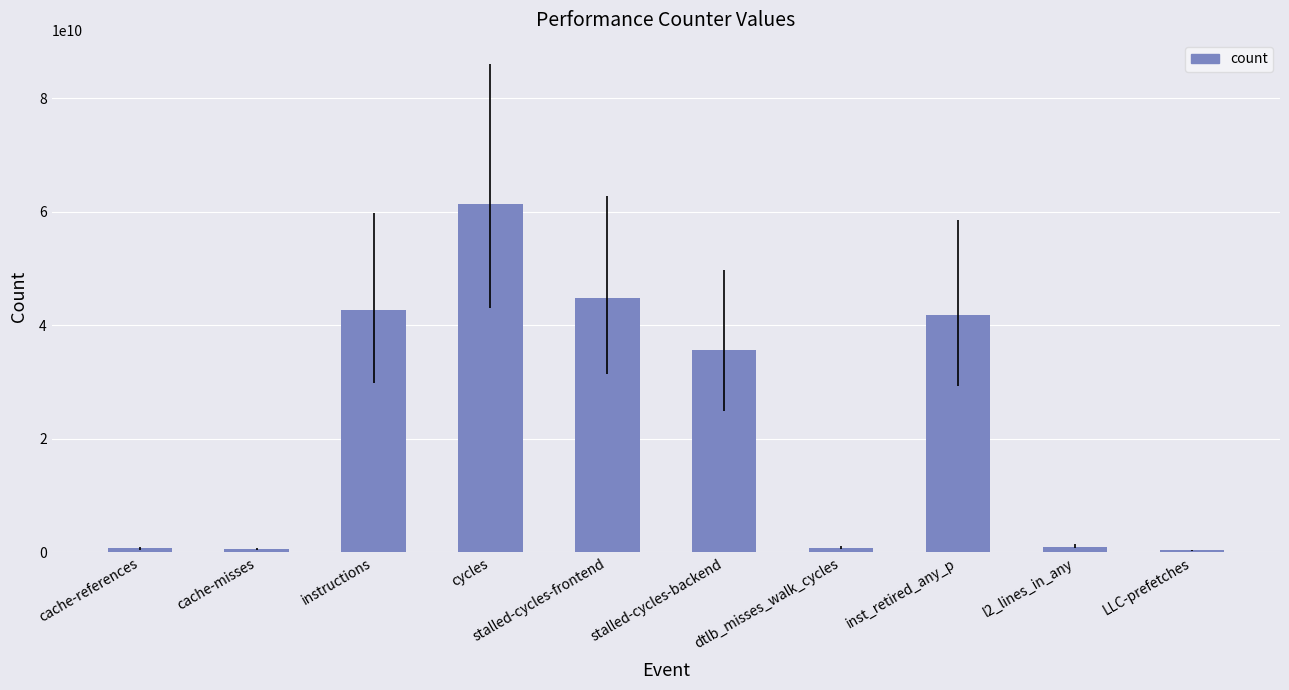

What value does the data have at stalled-cycles-backend, to the nearest 50?

35571149200